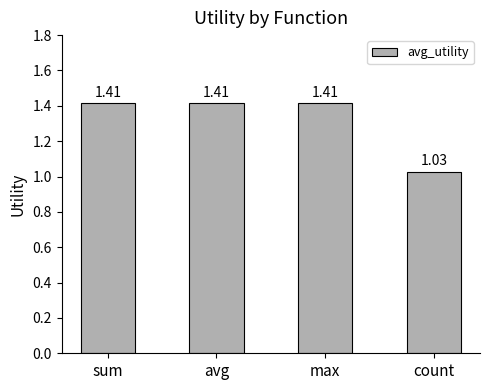

At which label is the value closest to 1?

count